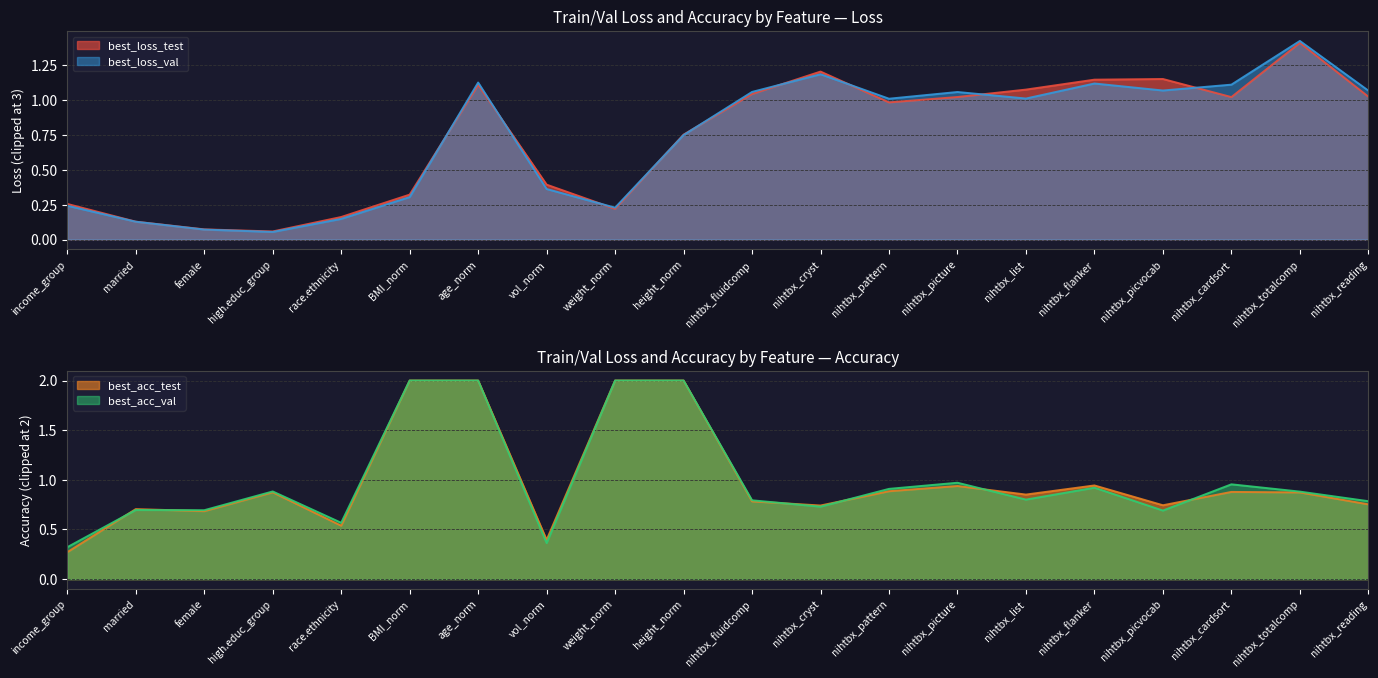

The best_loss_test series shows 1.4 at nihtbx_list. True or false?

False